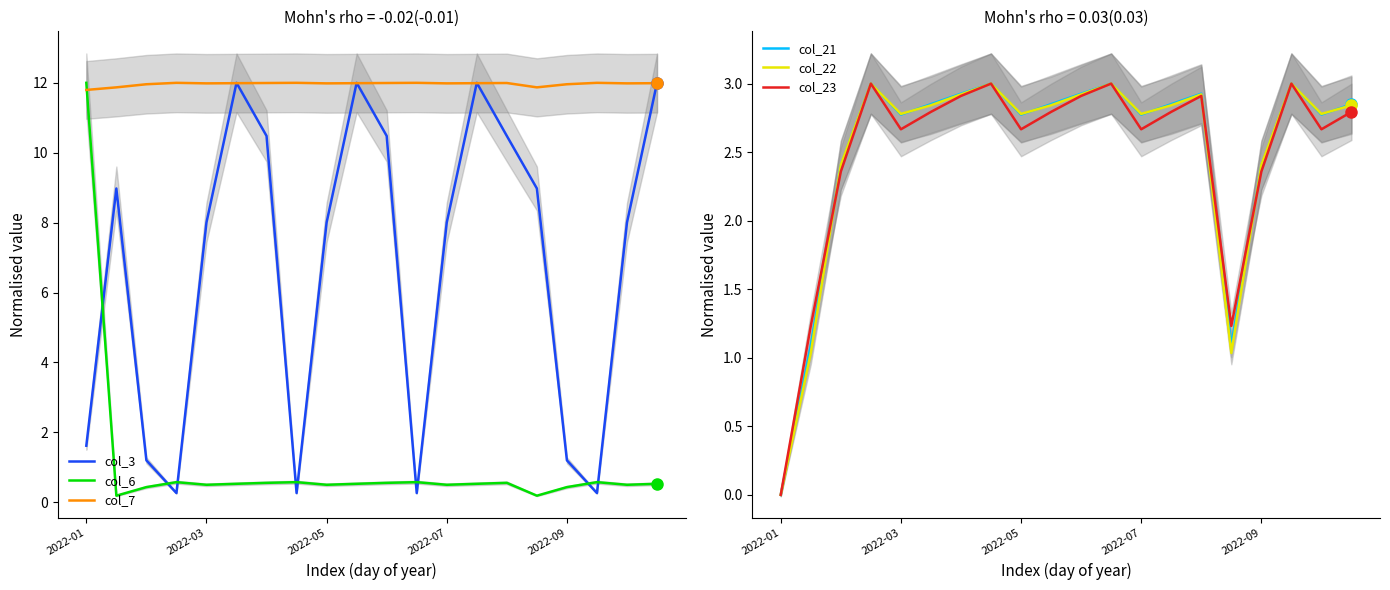

How many intersections are there between col_3 and col_6?

9